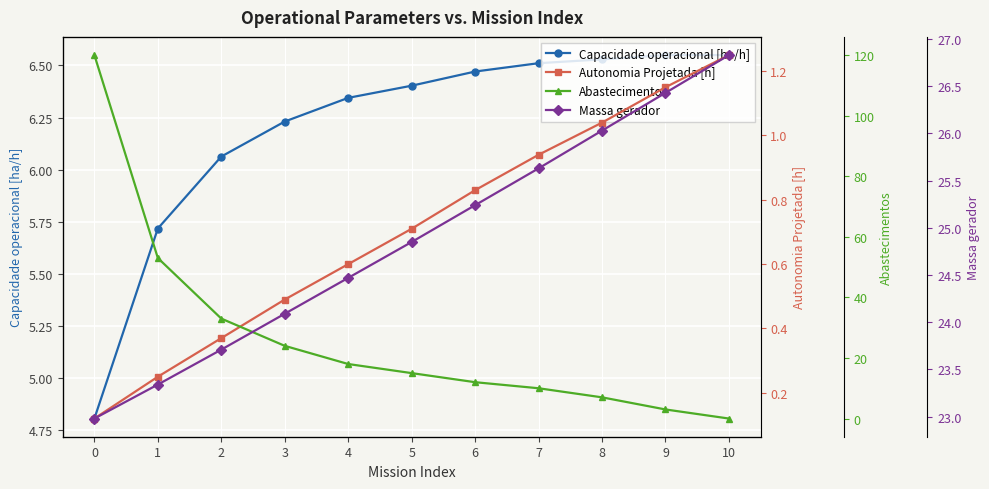

What is the minimum value for Capacidade operacional [ha/h]?

4.8